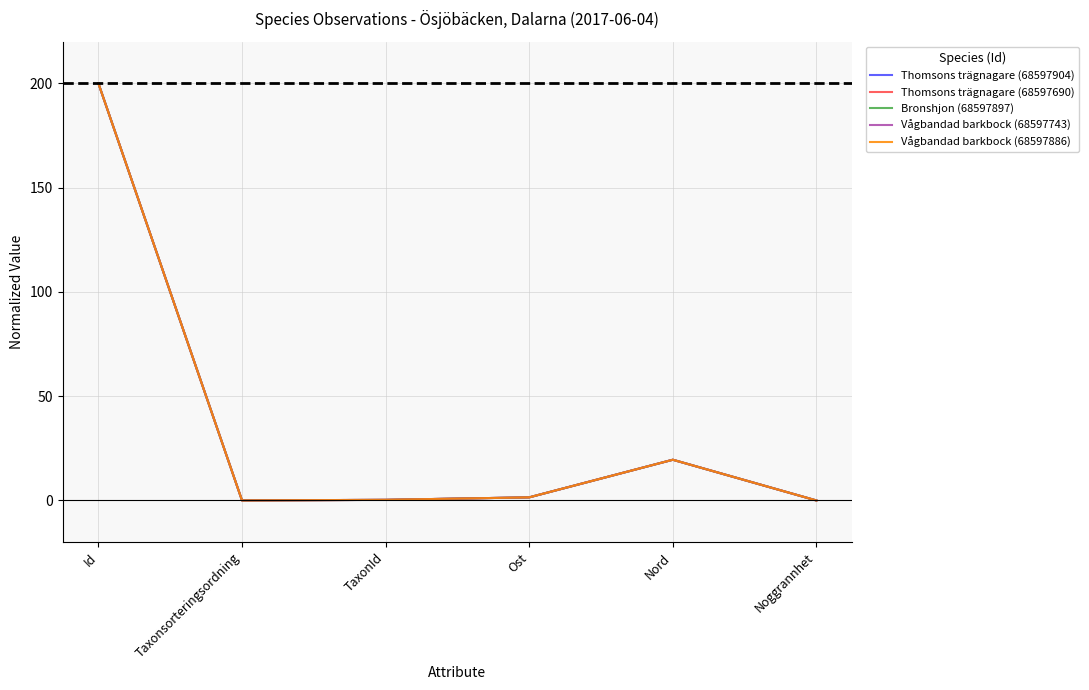

How many lines are shown in the chart?

5